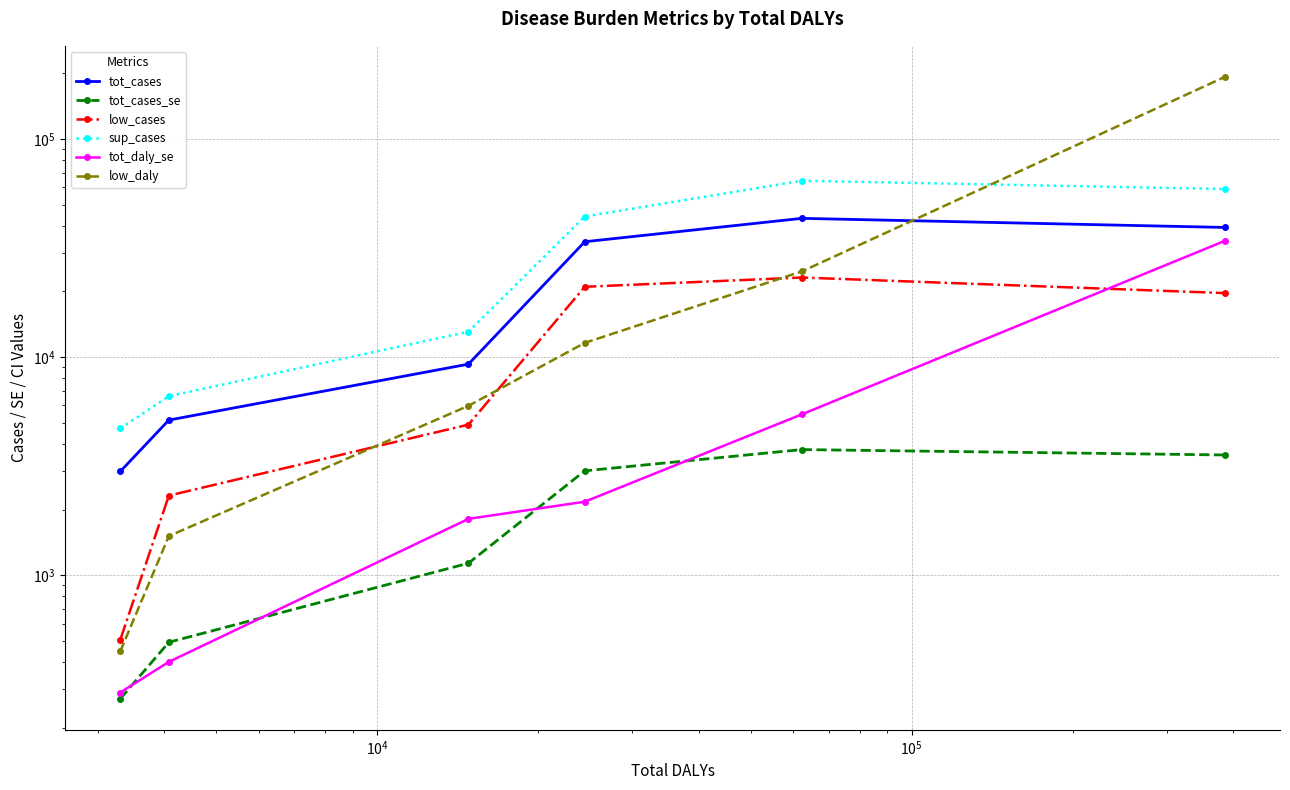

True or false: sup_cases and tot_cases cross at least once.

False